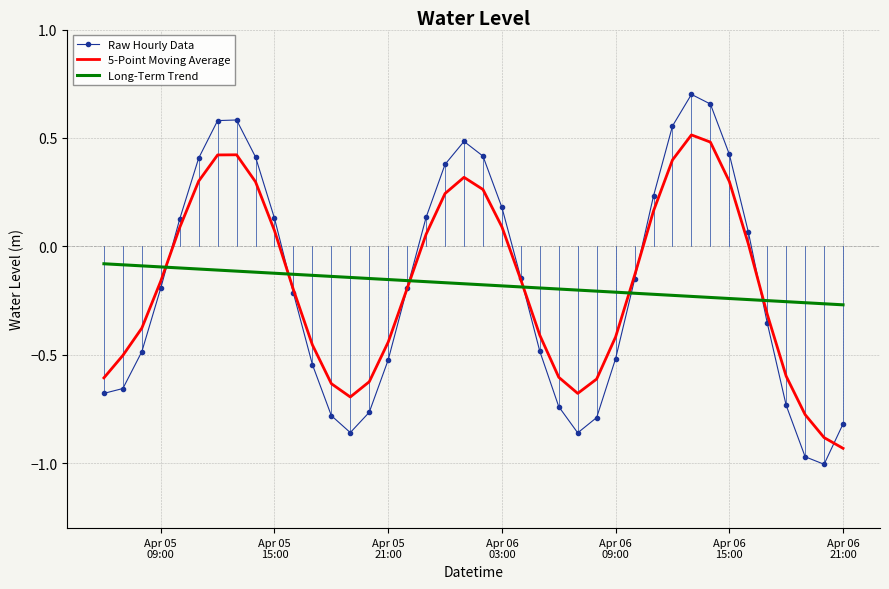

Which series has the widest spread of values?

Raw Hourly Data